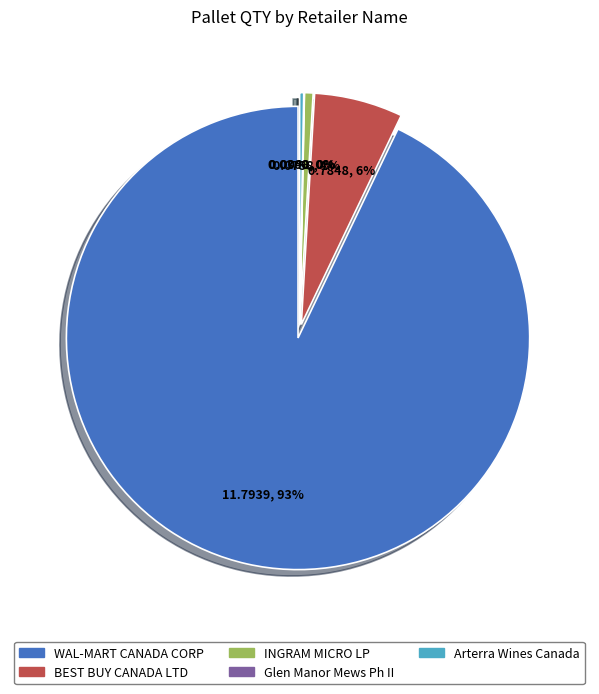

How many segments does this pie chart have?

5